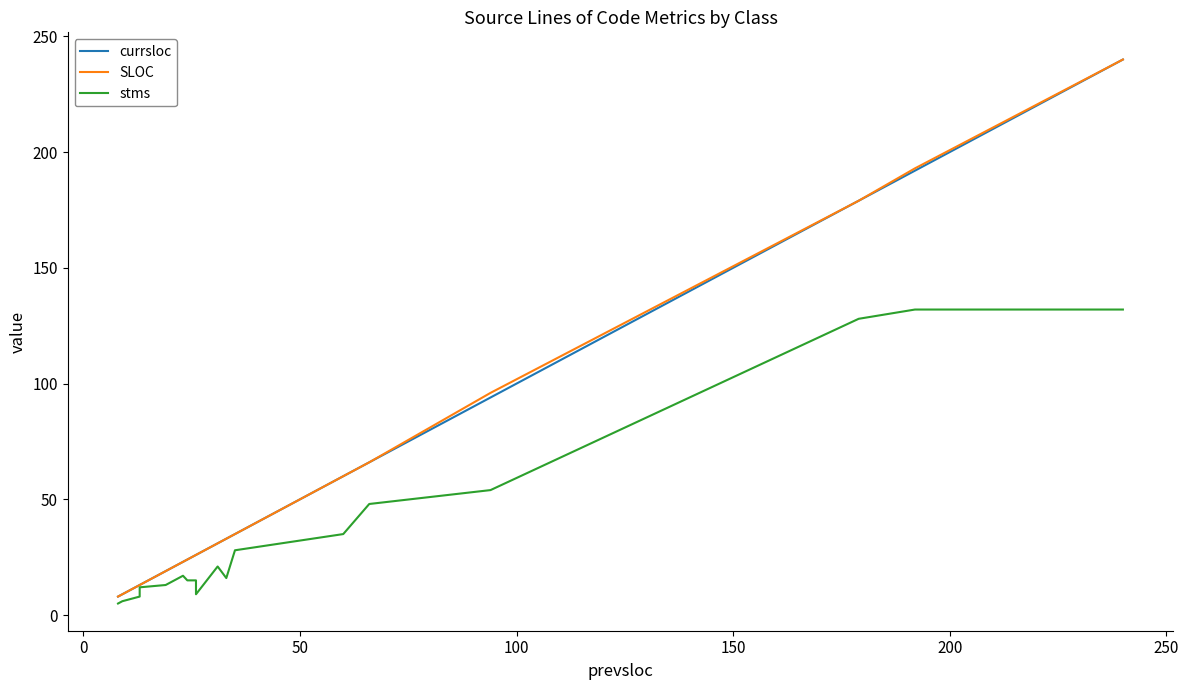

True or false: stms and currsloc cross at least once.

False